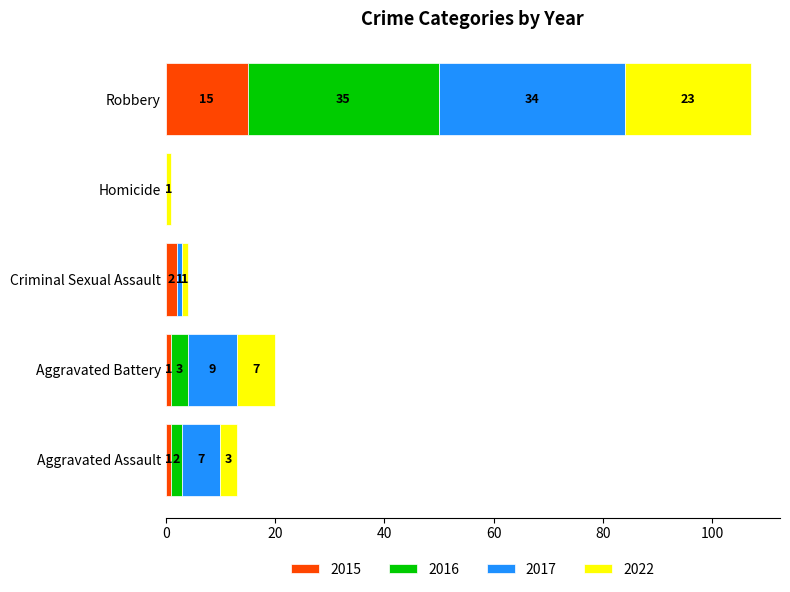

True or false: 2015 has a value of 9 at Robbery.

False